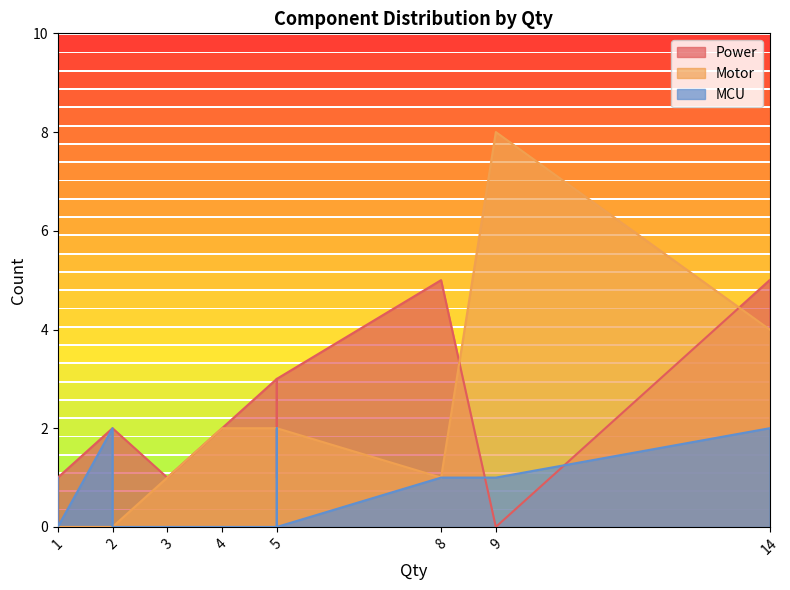

What is the label of the 14th point from the right?

5